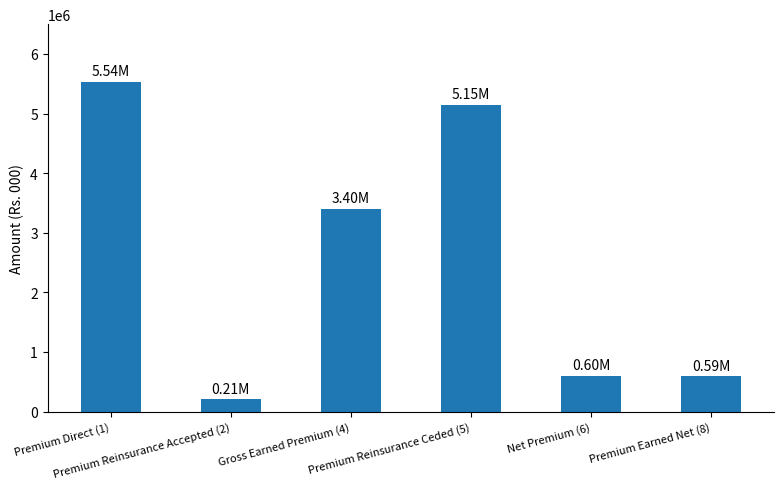

Is it true that the value at Gross Earned Premium (4) is 4915332?

False